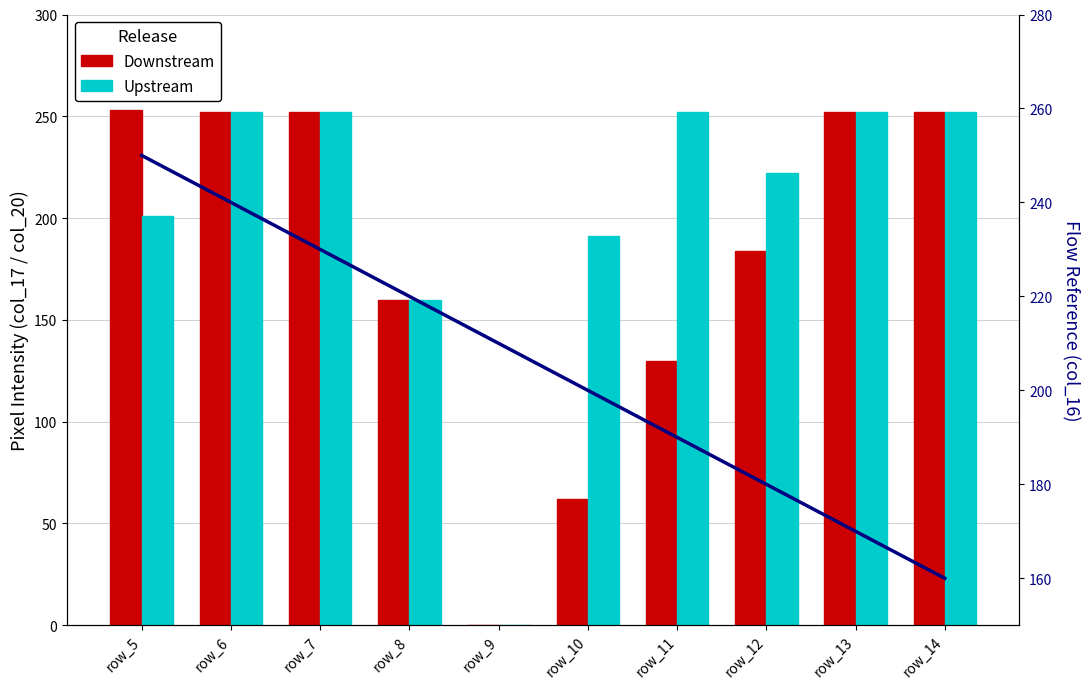

The Flow Reference series shows 395 at row_6. True or false?

False